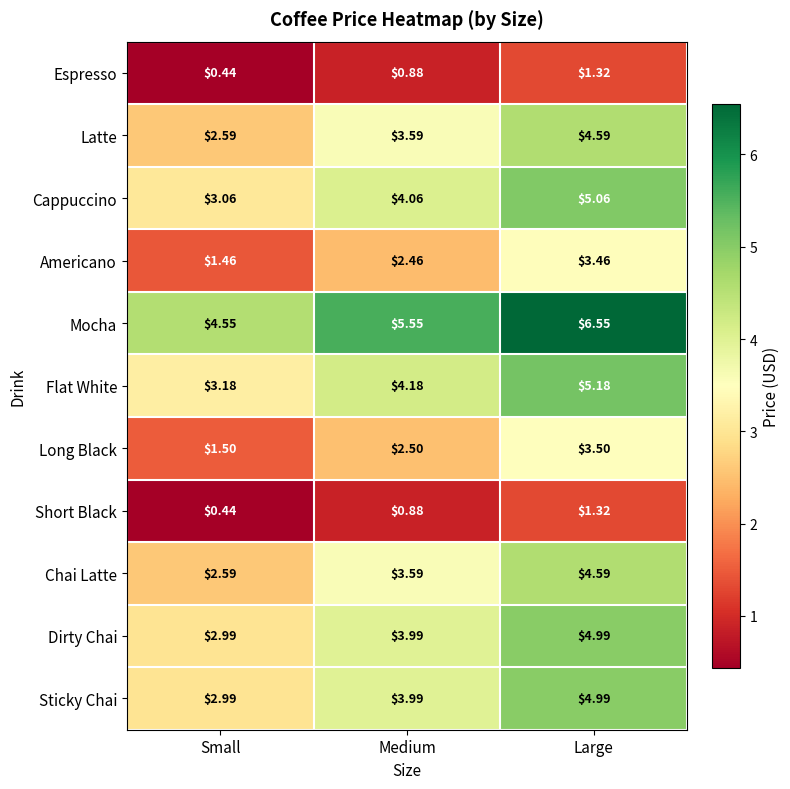

How many values in the Mocha series exceed 5?

2